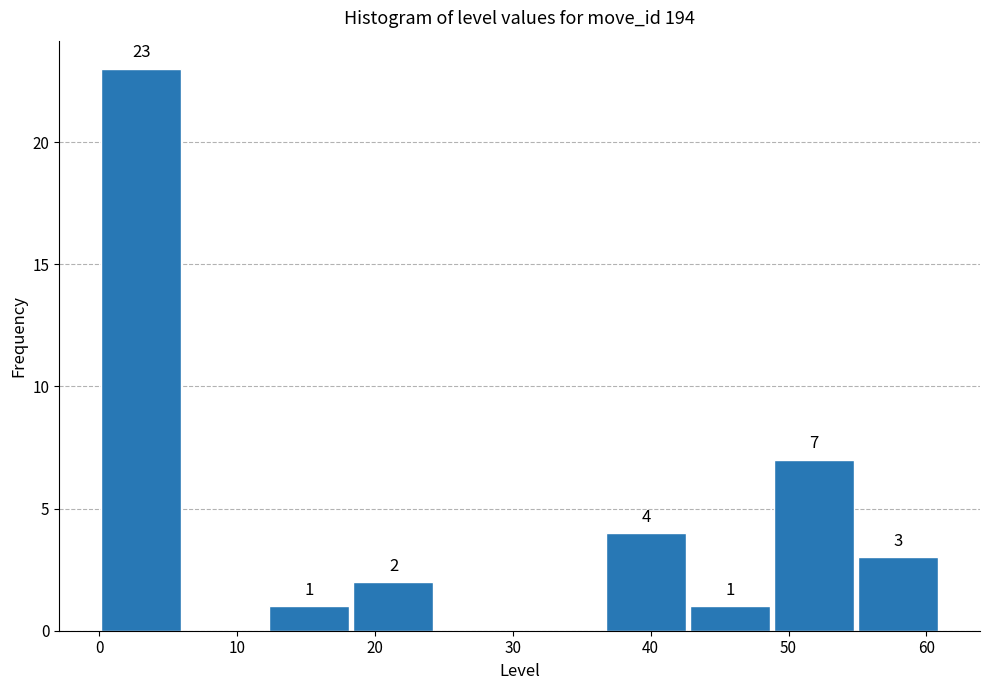

Which range on the x-axis has the tallest bar?

0.0 to 6.1